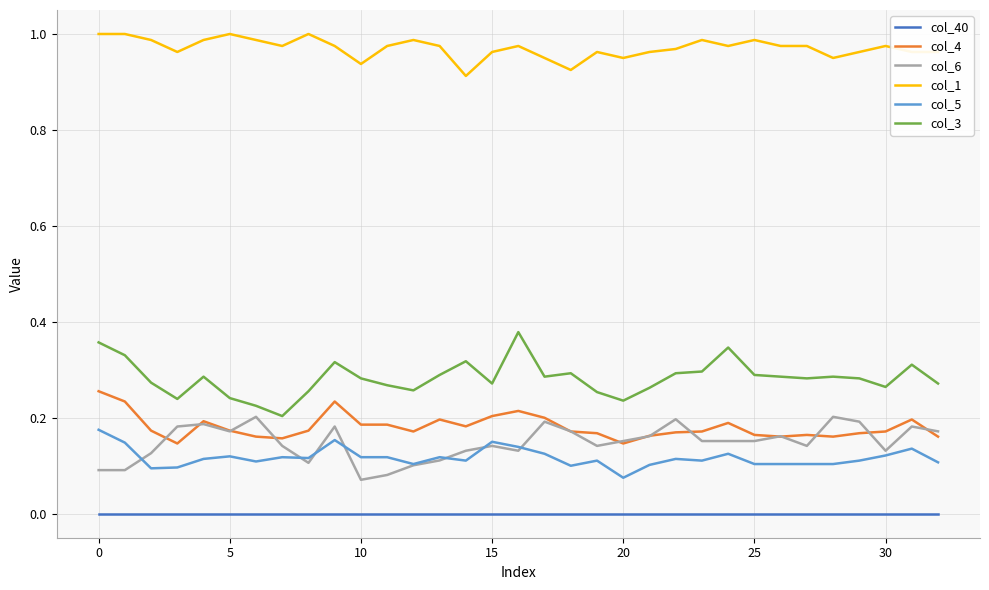

Which series has the largest total across all categories?

col_1